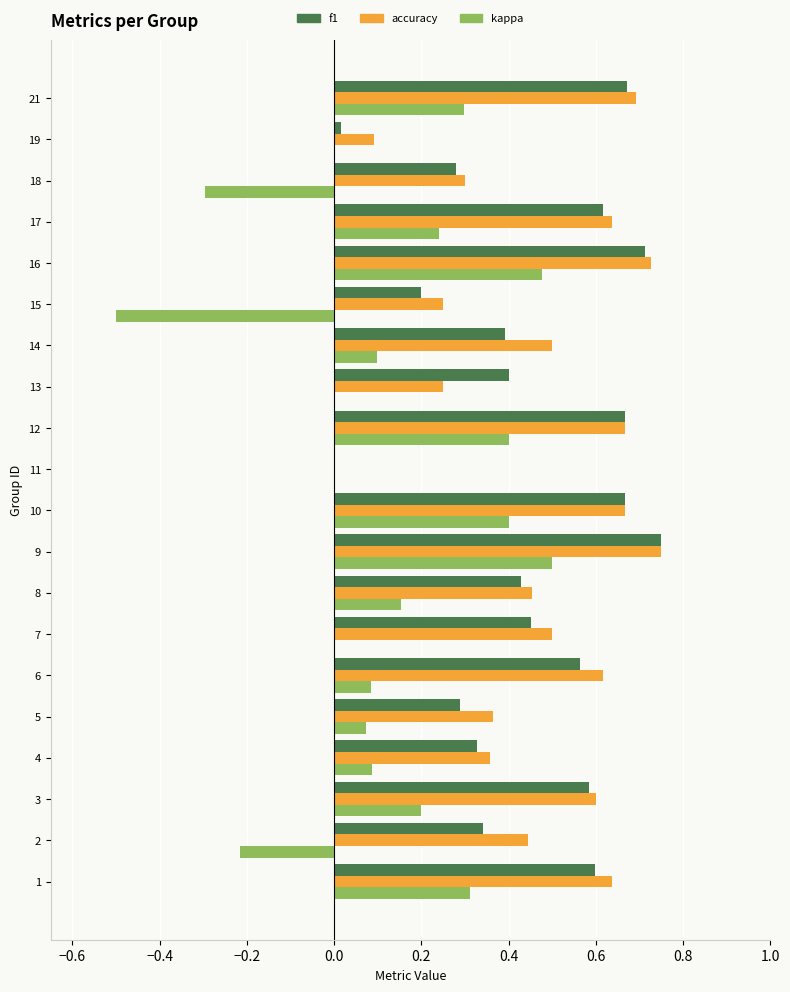

Is it true that kappa equals 0.1 at 14?

True